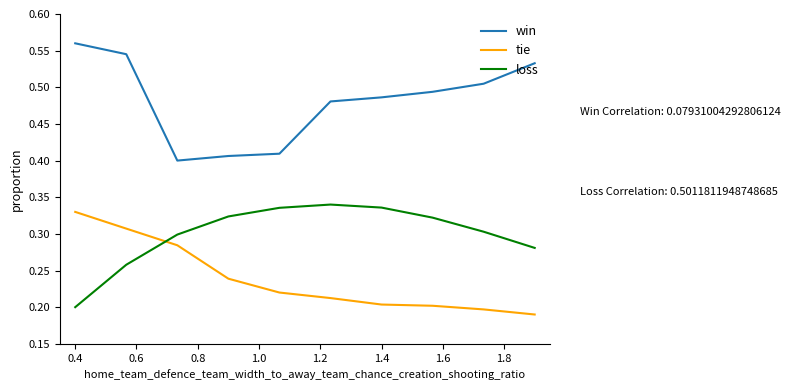

Which series has the largest total across all categories?

win